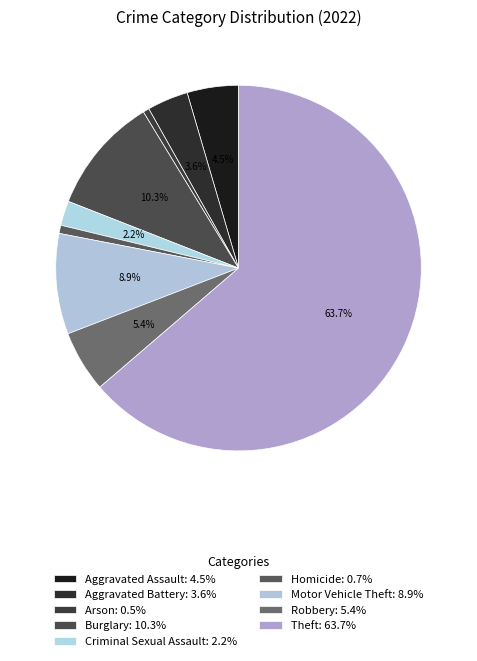

The Aggravated Assault slice represents 5% of the pie. True or false?

True